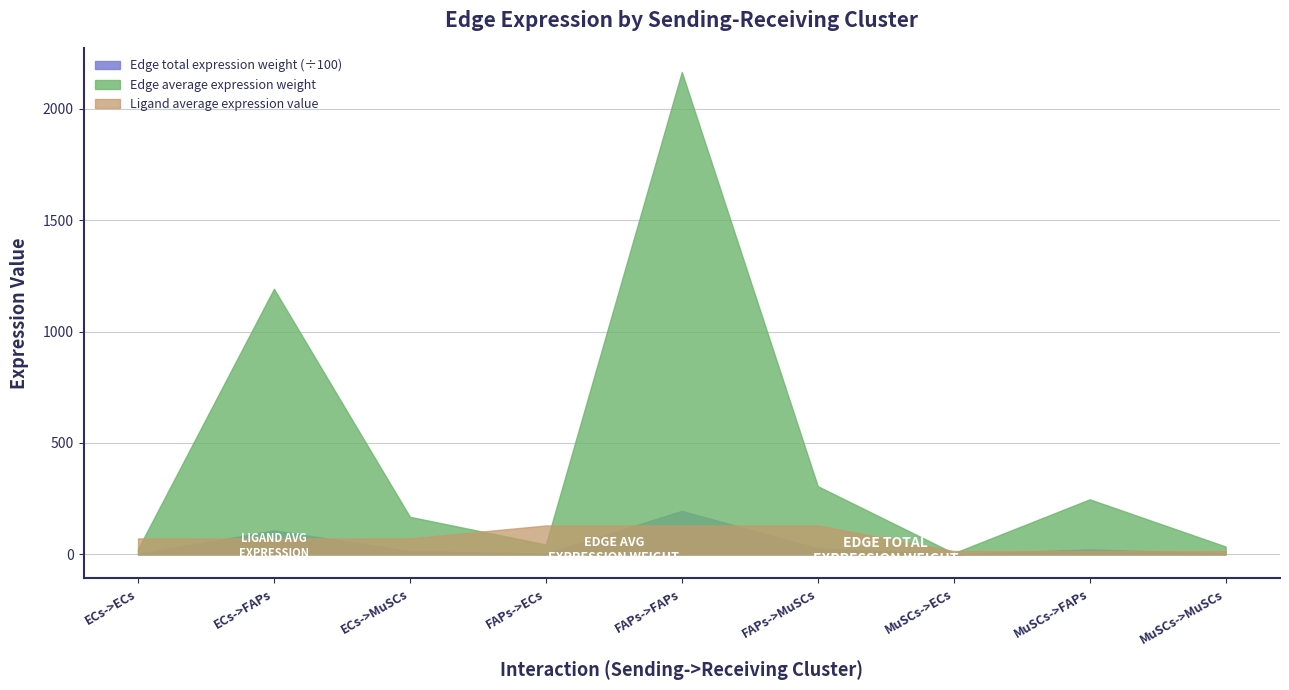

Is the value of Edge total expression weight at FAPs->ECs greater than the value of Ligand average expression value at ECs->MuSCs?

Yes